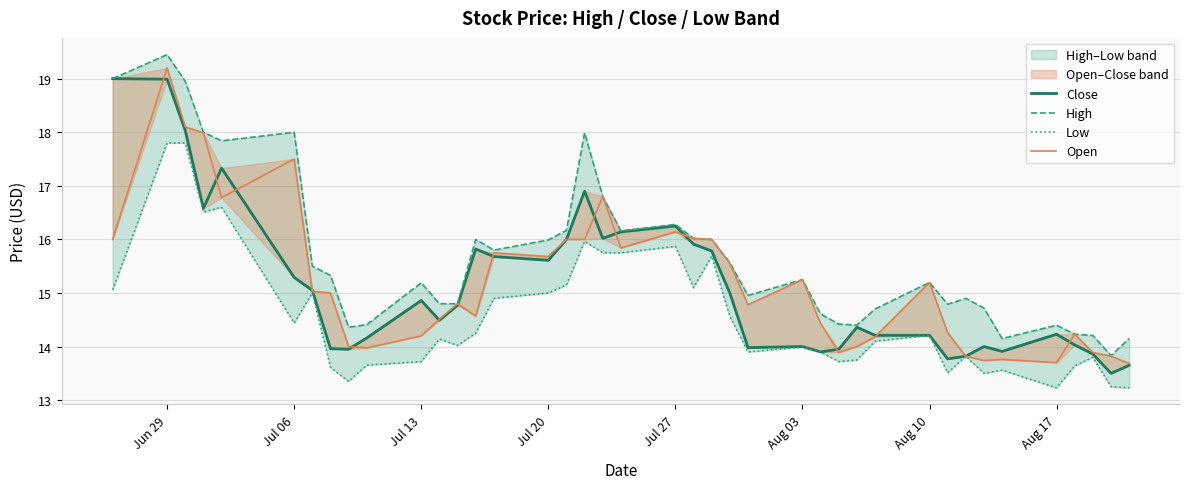

What is the value of the High point at the 4th from the left?

18.0